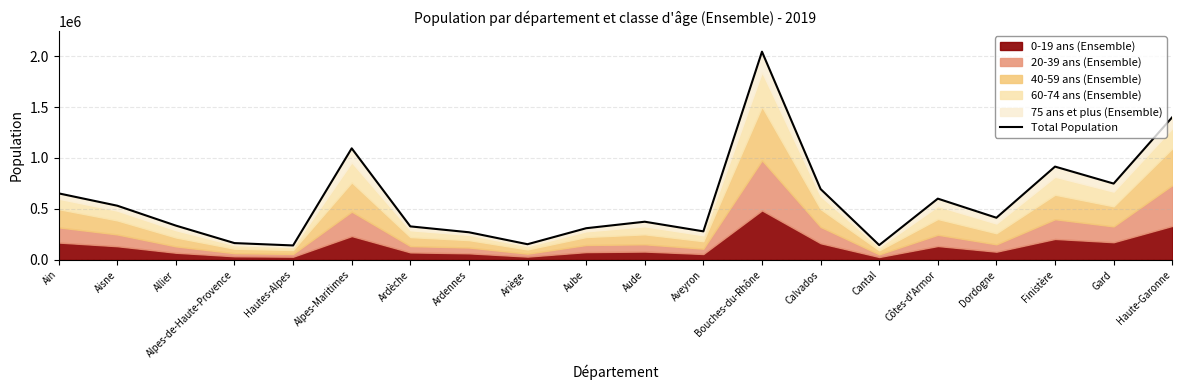

Reading left to right, what are all the values shown in this chart?

652432	531345	335975	164308	141220	1094283	328278	270582	153287	310242	374070	279595	2043110	694905	144692	600582	413223	915090	748437	1400039